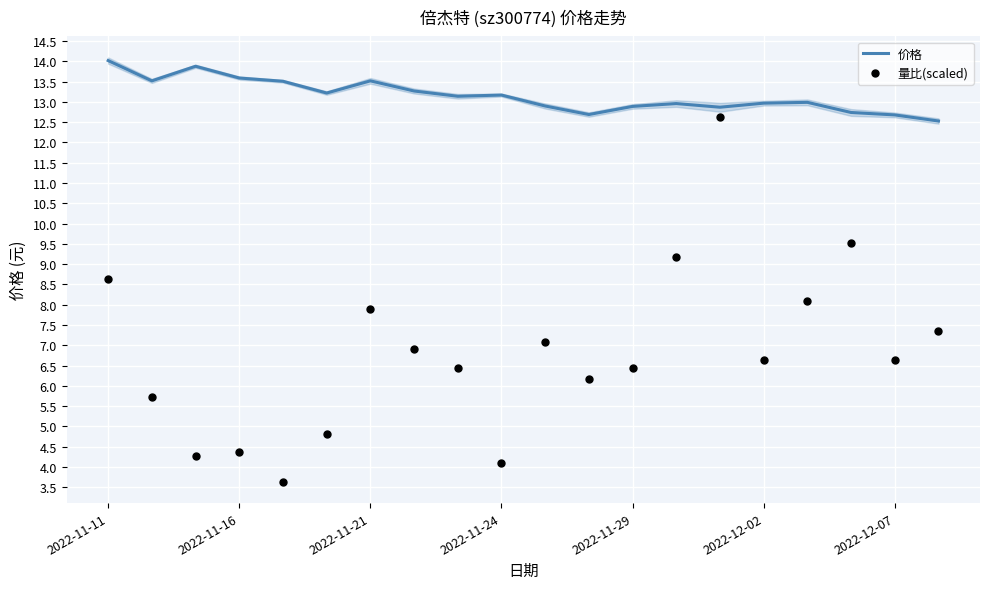

At how many categories does at least one series exceed 10?

20